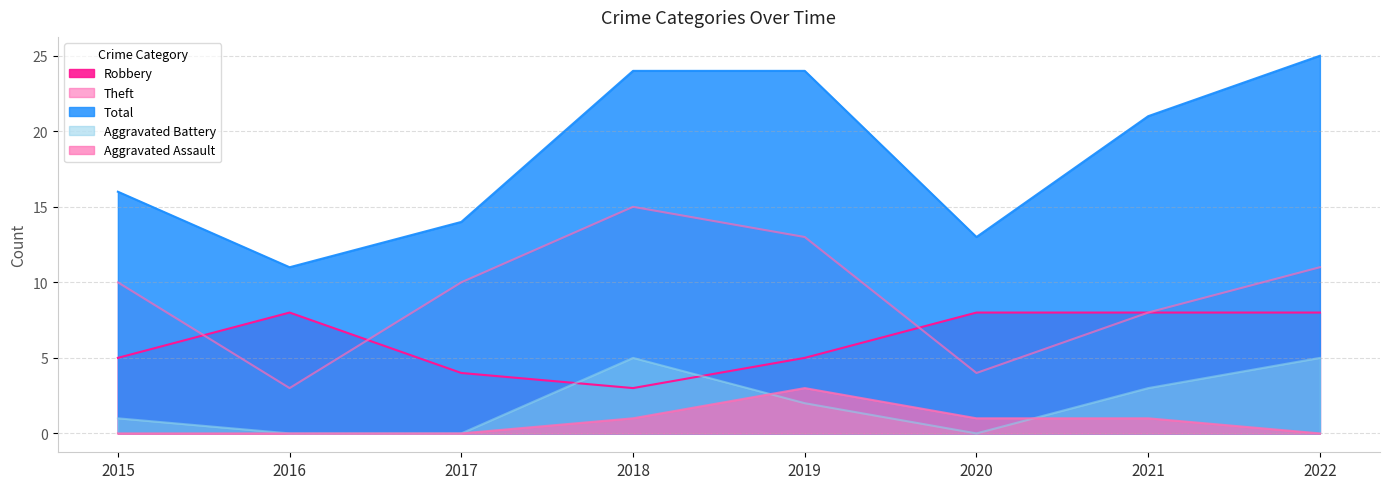

Reading left to right, transcribe all the data shown in this chart.

Robbery: 5	8	4	3	5	8	8	8
Theft: 10	3	10	15	13	4	8	11
Total: 16	11	14	24	24	13	21	25
Aggravated Battery: 1	0	0	5	2	0	3	5
Aggravated Assault: 0	0	0	1	3	1	1	0